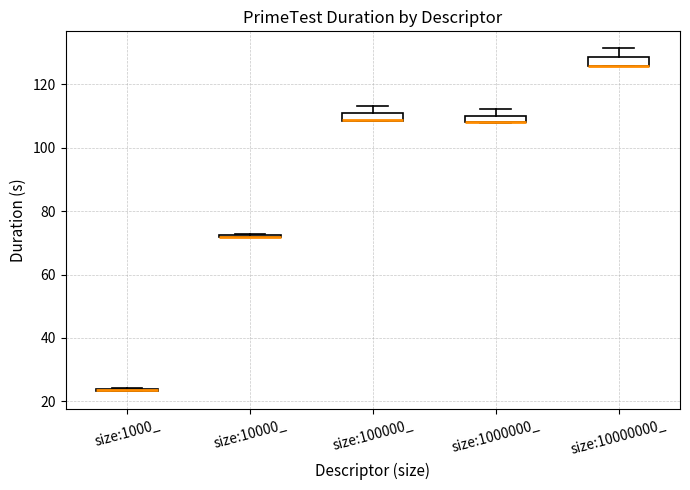

Where does the upper whisker of the box for size:1000000_ end on the y-axis? The values are not printed on the chart, so give them approximately, as read against the axis.

112